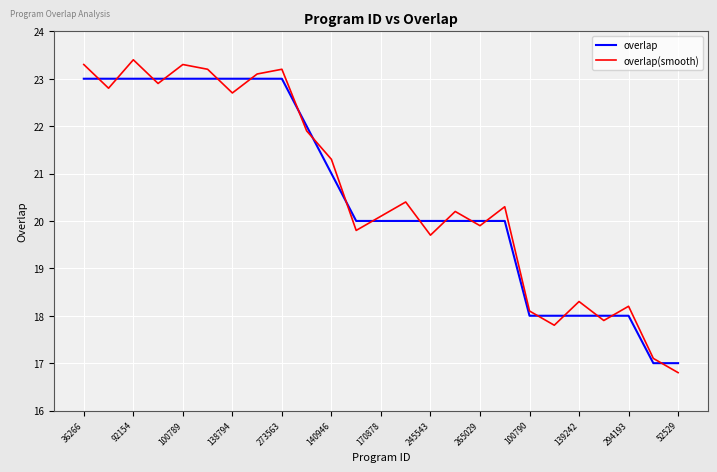

Rank the series by their maximum value, from lowest to highest.

overlap, overlap(smooth)